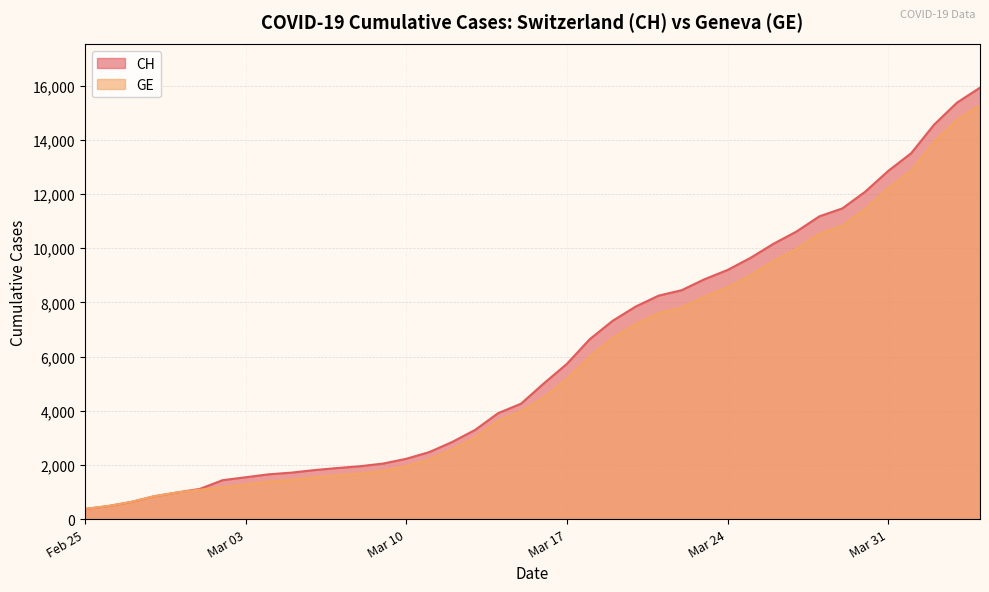

How many lines are shown in the chart?

2